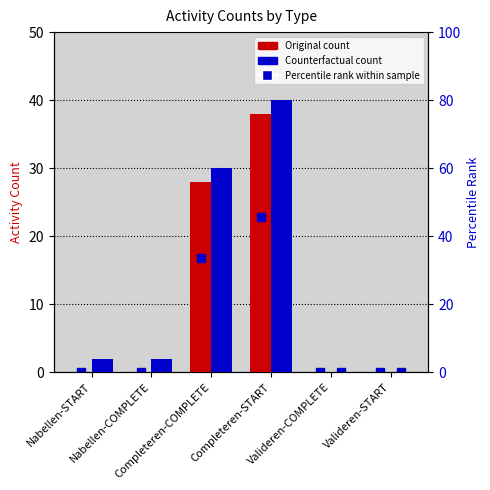

At which category does the chart reach its peak across all series?

Completeren-START